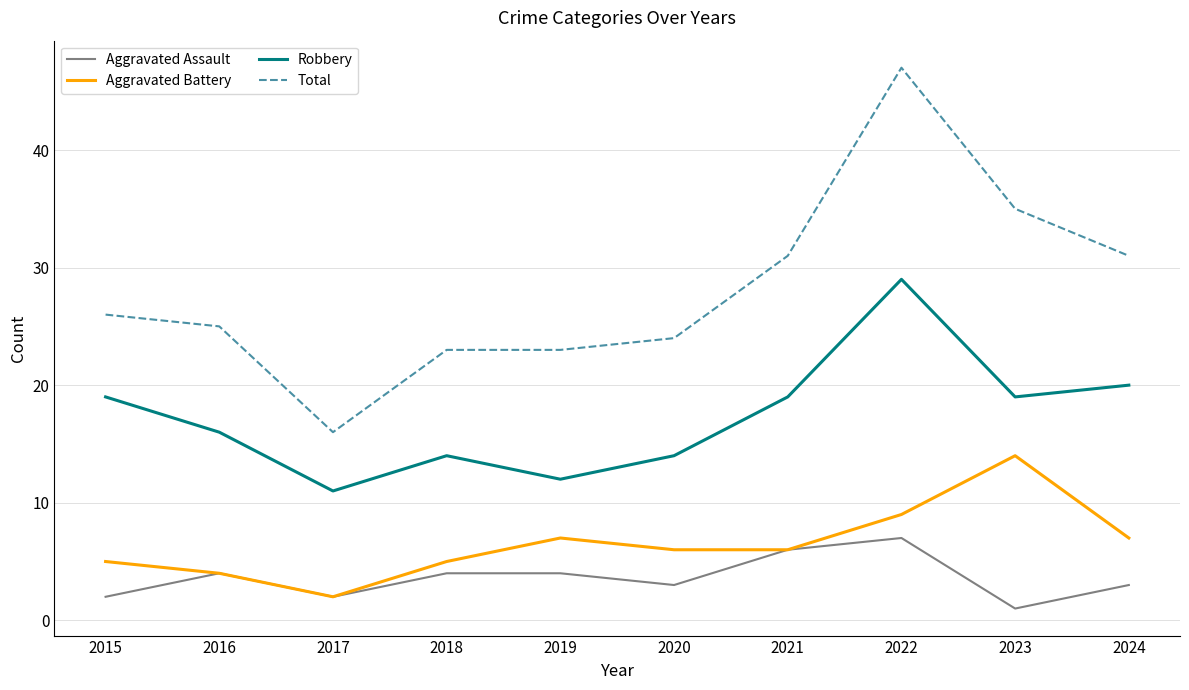

How many lines are shown in the chart?

4